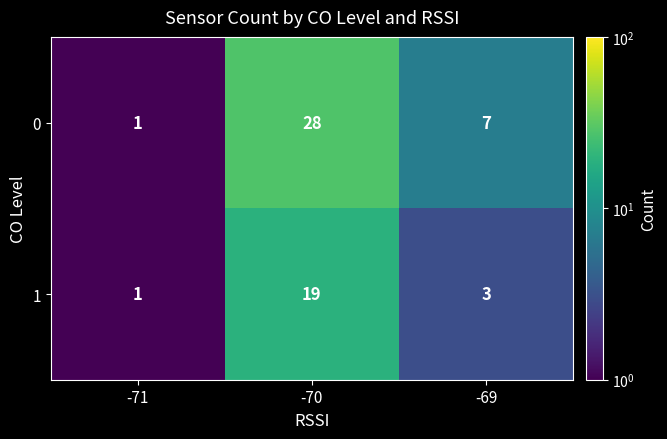

Is it true that 0 equals 0 at -71?

False